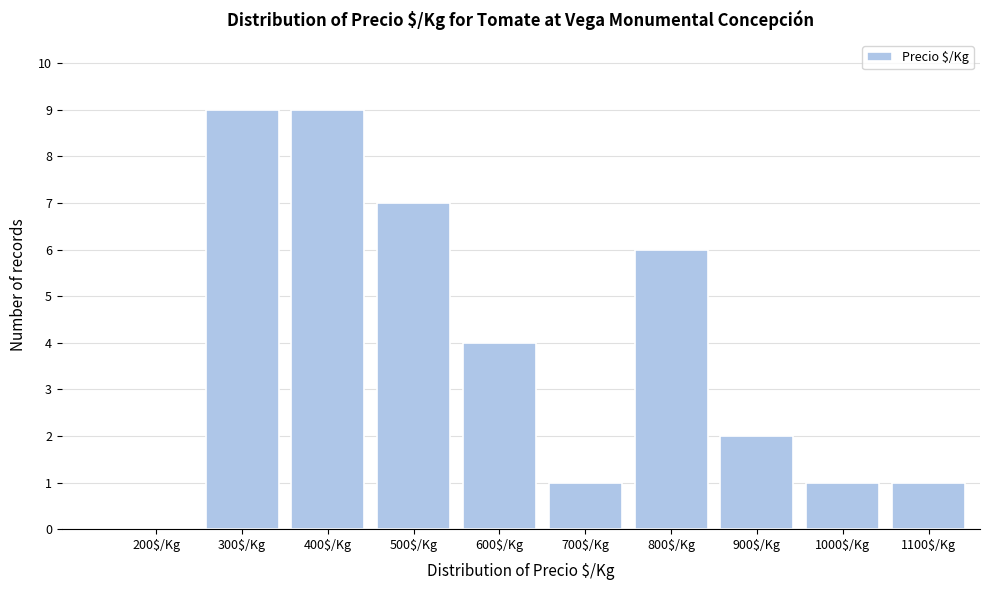

The chart shows a value of 2 at 1000$/Kg. True or false?

False